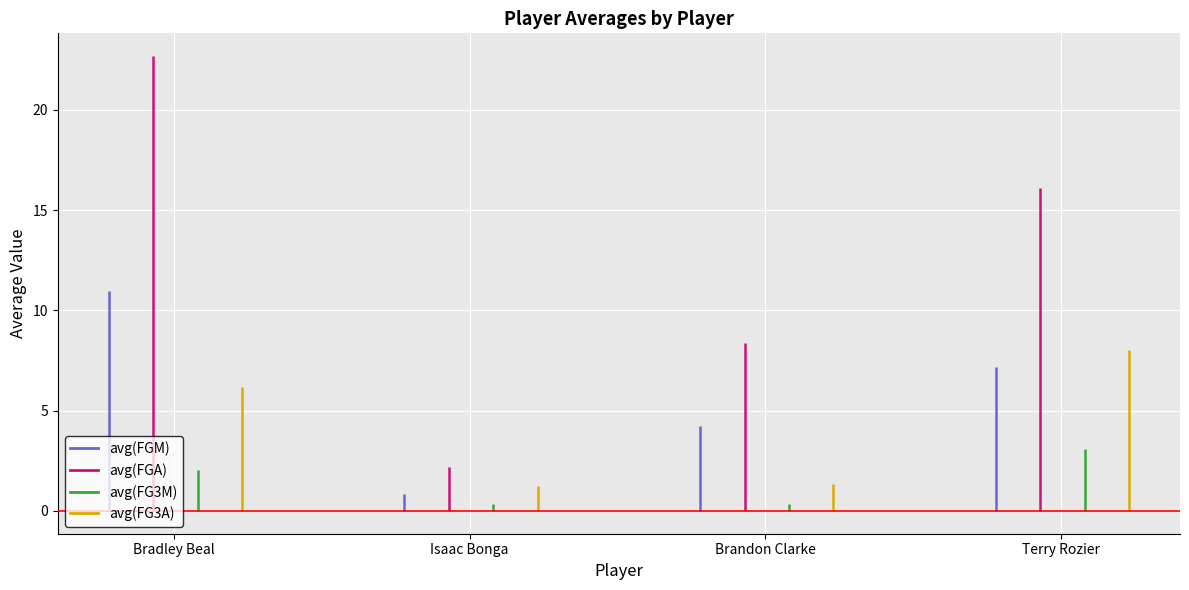

What is the difference between the highest and lowest values at Isaac Bonga?

1.8